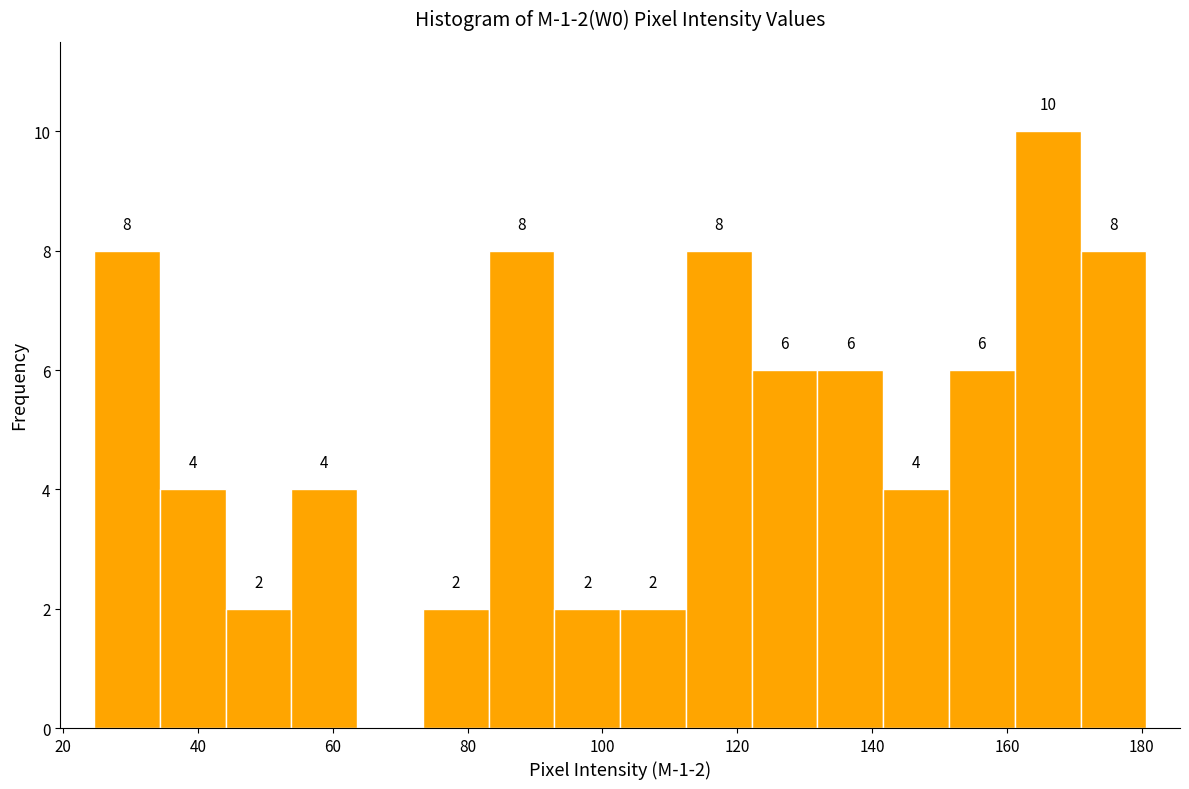

Which range on the x-axis has the tallest bar?

162 to 170